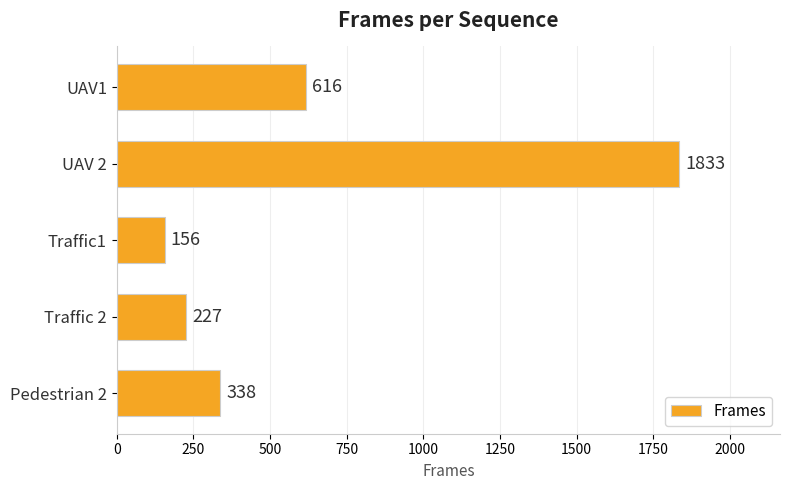

Does the chart contain stacked bars?

No